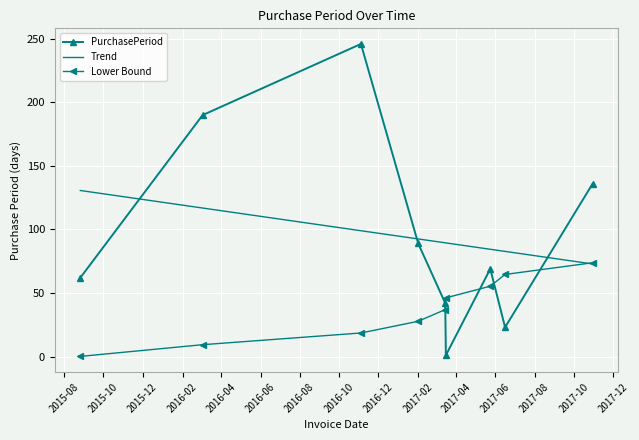

What is the minimum value for Trend?

72.9